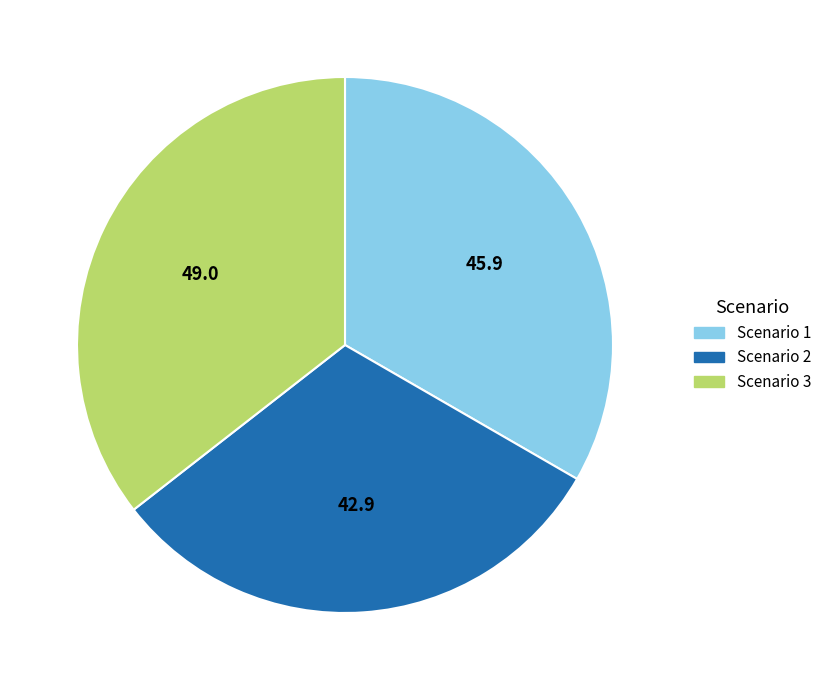

How many slices are in this pie chart?

3